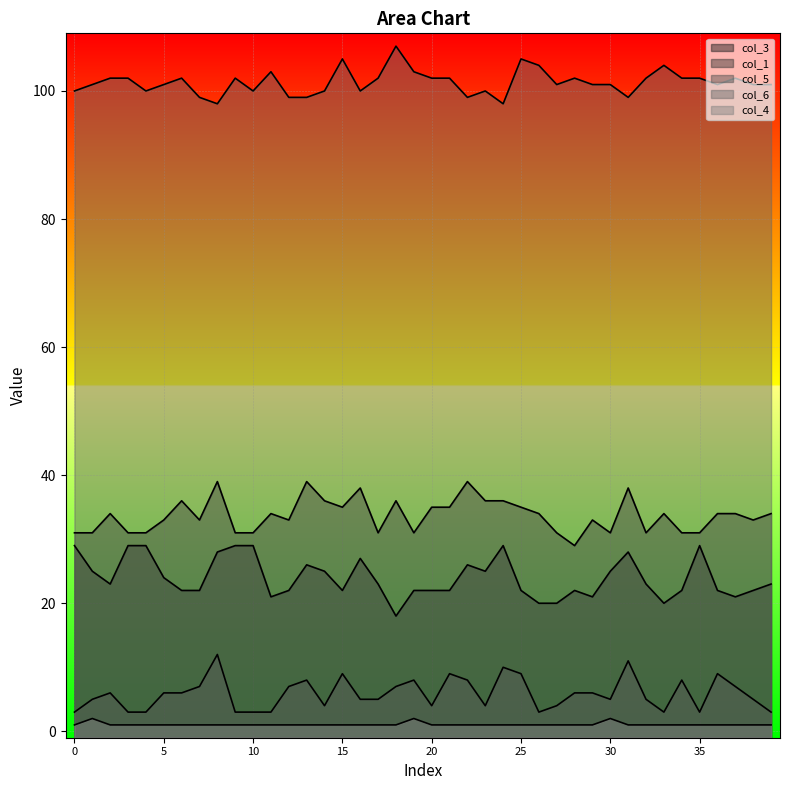

What is the average value of the col_1 series?

34